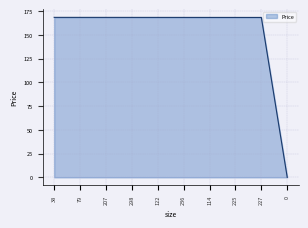

What position from the right is 122?

6